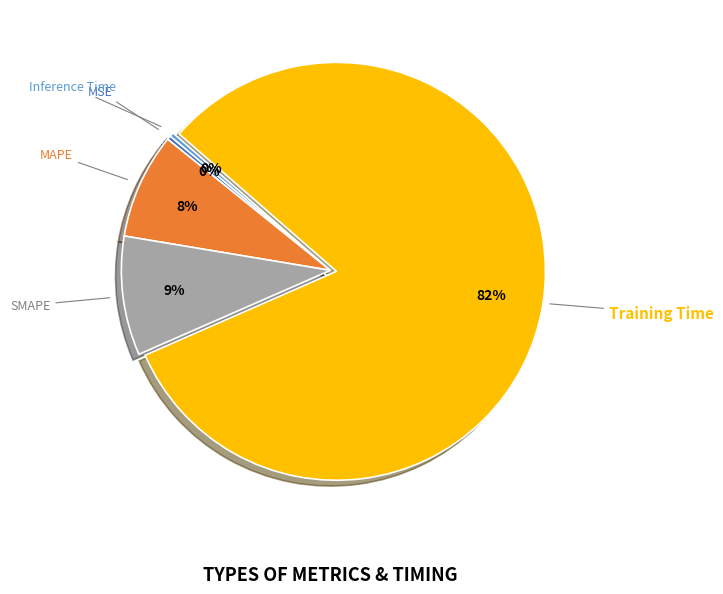

Which has a higher value, MAPE or Training Time?

Training Time